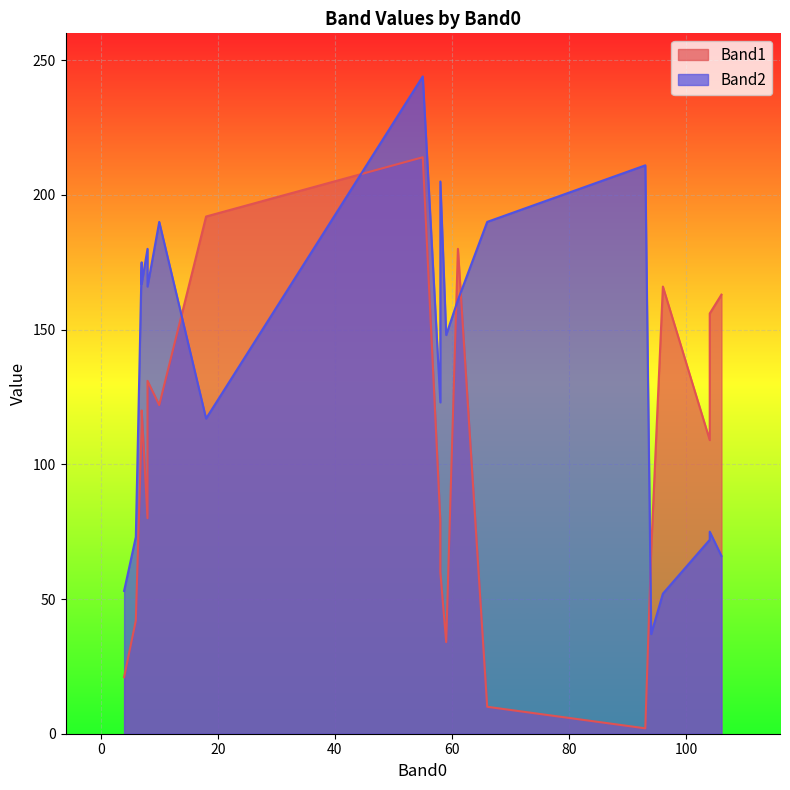

Between 96 and 106, which is larger?

96